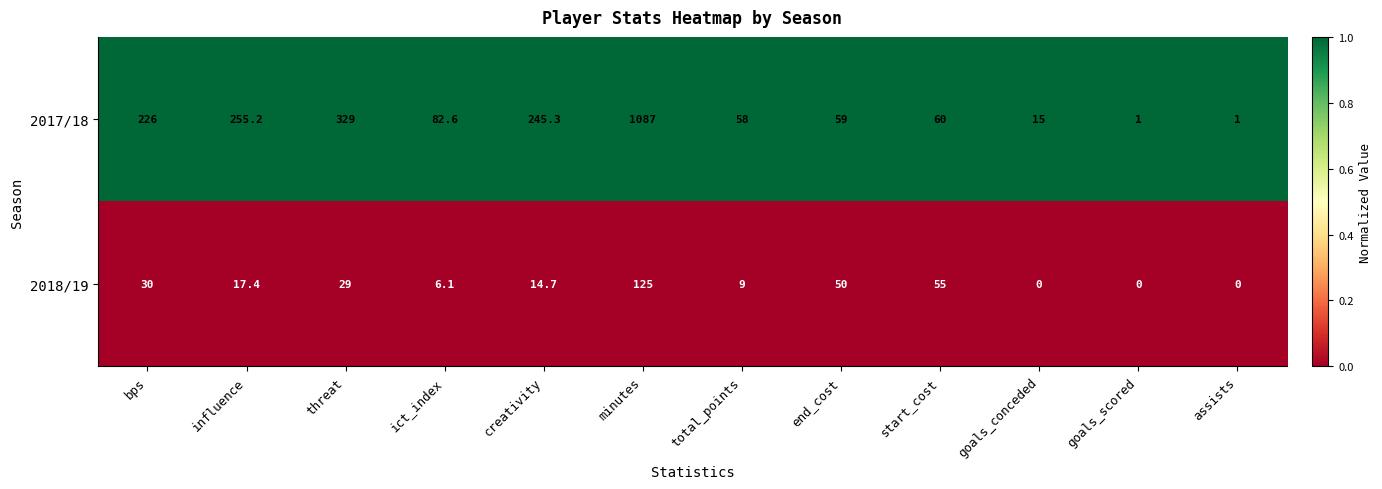

Rank the series by their maximum value, from lowest to highest.

2018/19, 2017/18